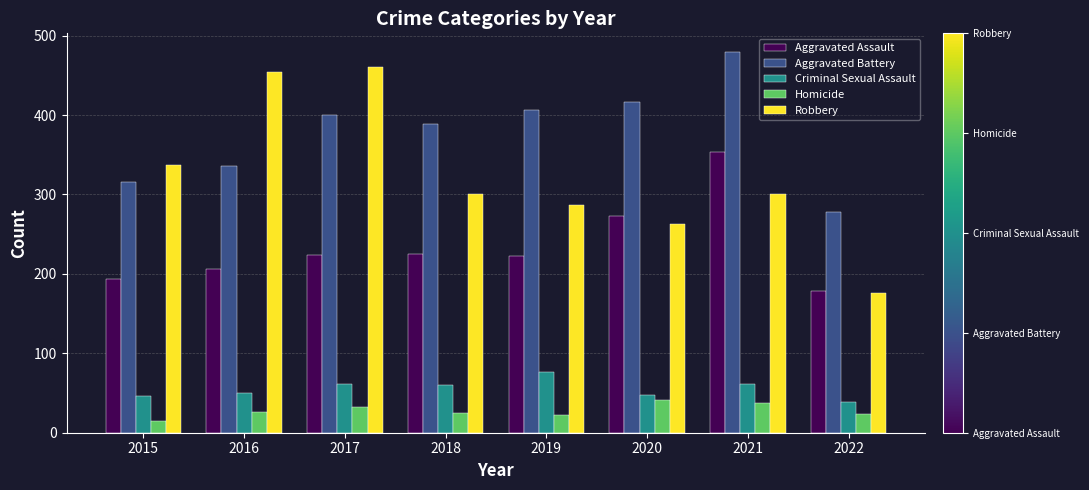

The Aggravated Battery series shows 336 at 2016. True or false?

True